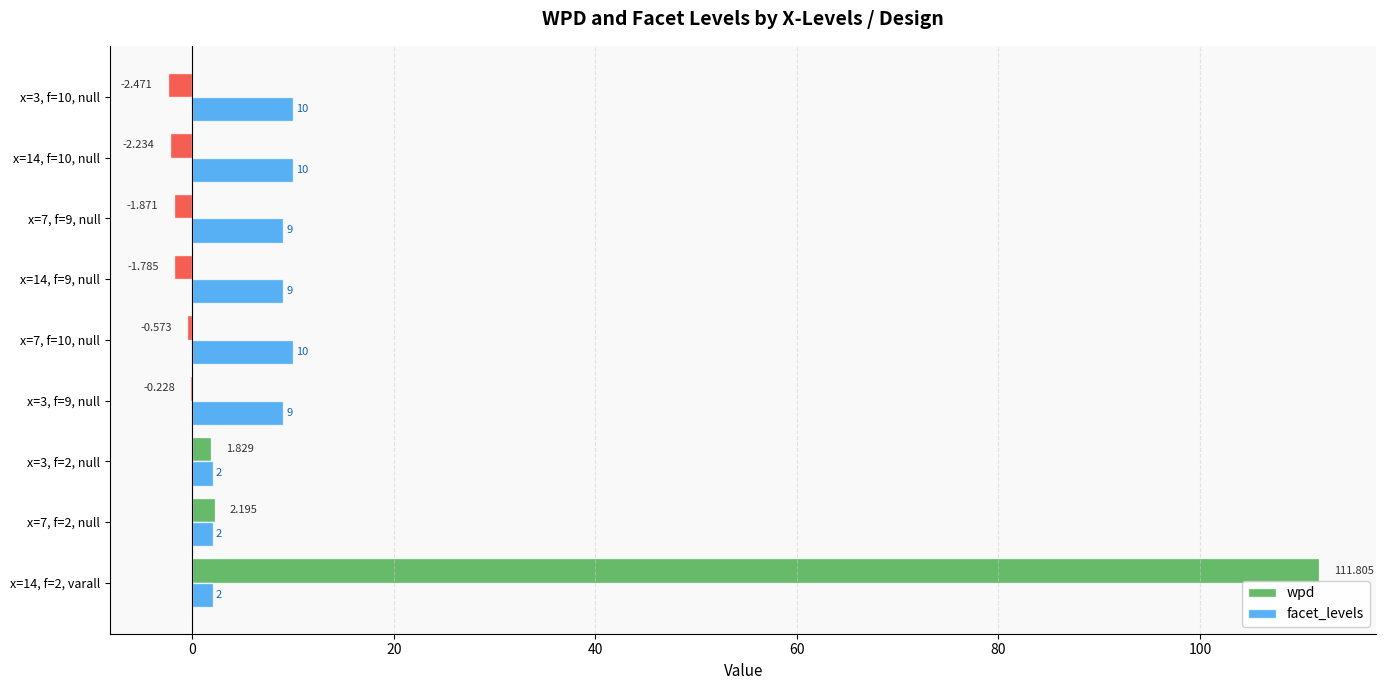

Which series changed the most between x=3, f=2, null and x=14, f=10, null?

facet_levels